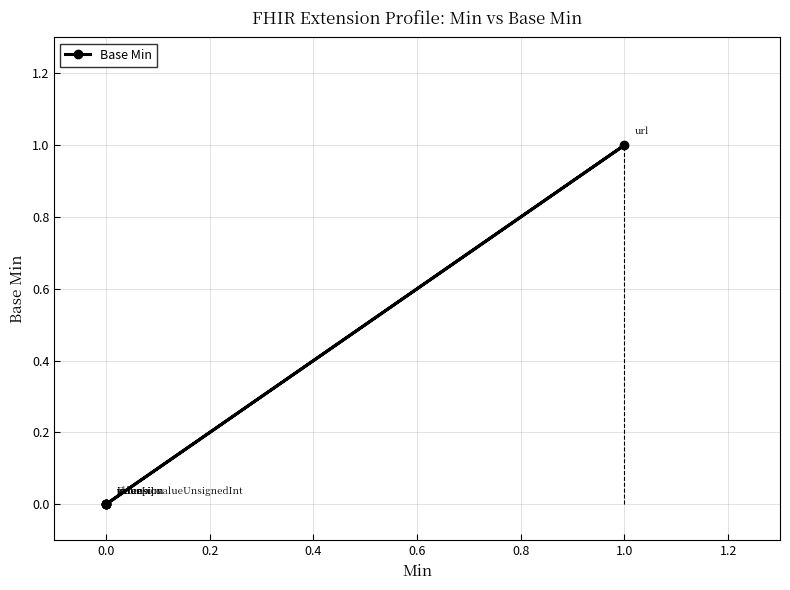

How many lines are shown in the chart?

1